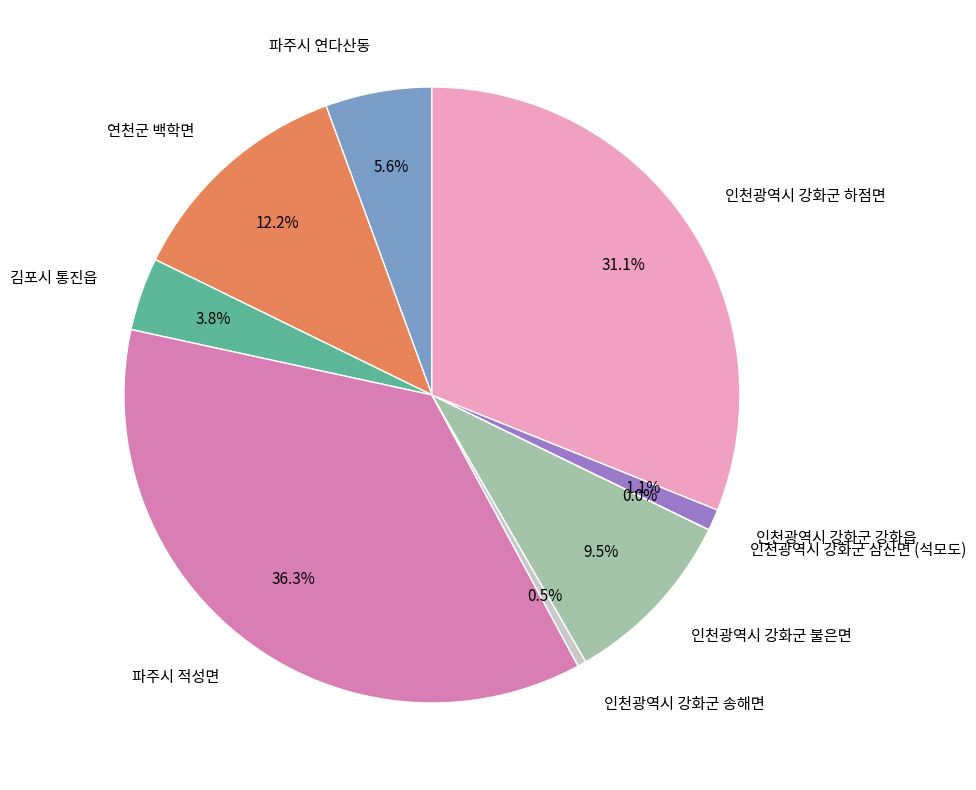

Does any single category account for the majority?

No